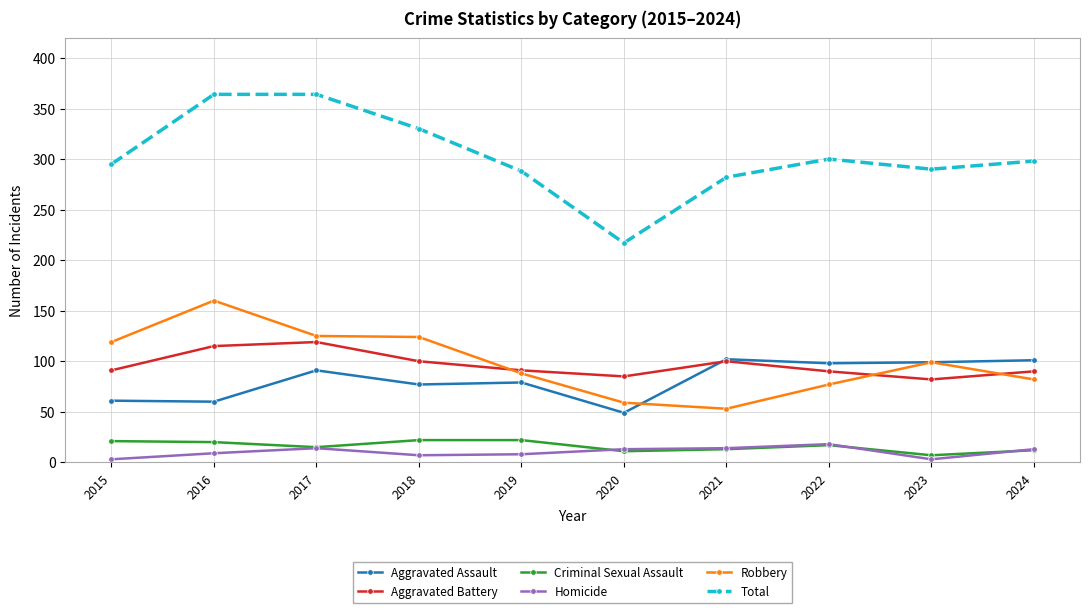

Does the chart have visible grid lines?

Yes